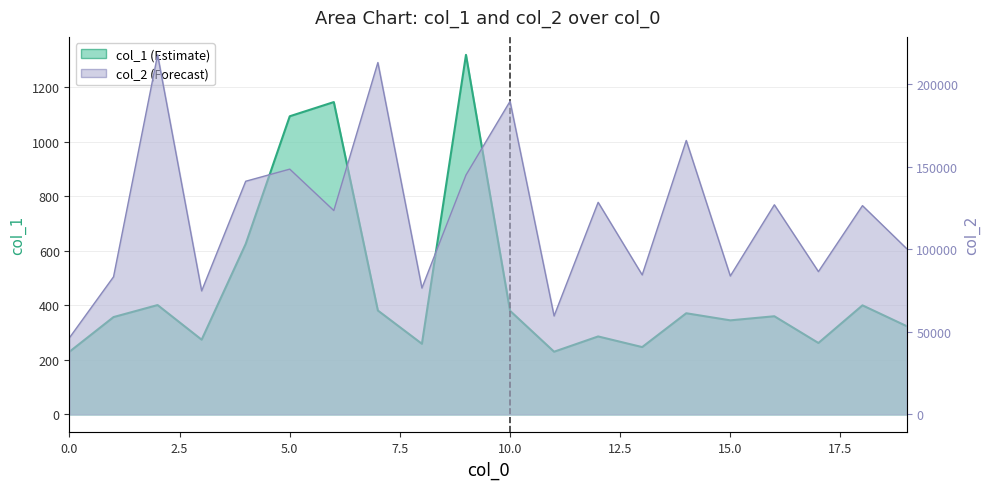

At which category does col_2 reach its first local peak?

2